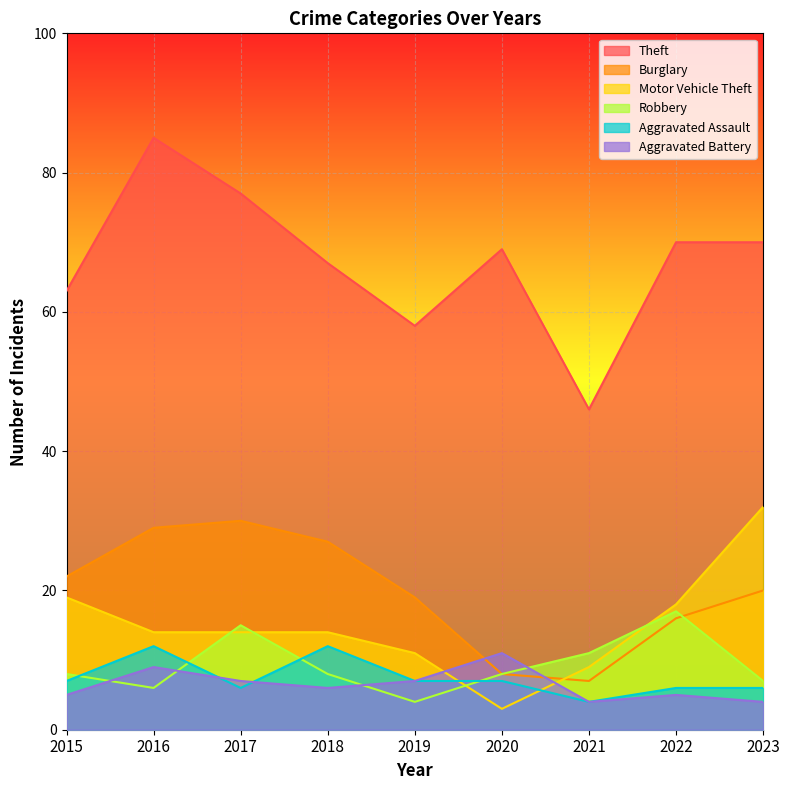

True or false: Motor Vehicle Theft has more than 2 points higher than both neighbors.

False